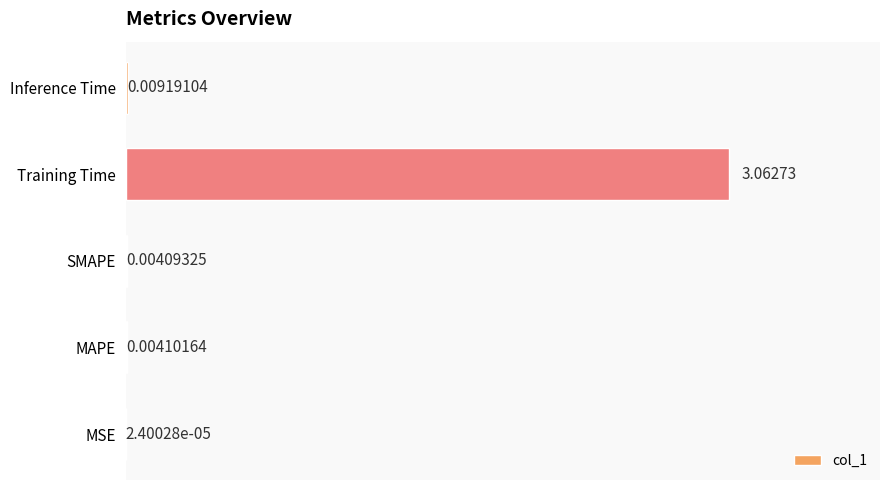

Count the number of data series in this chart.

1